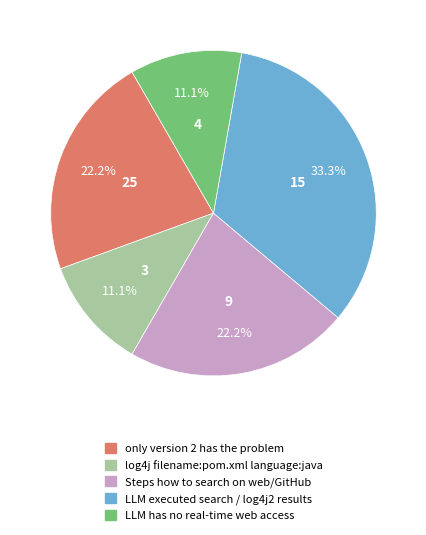

How many slices are in this pie chart?

5